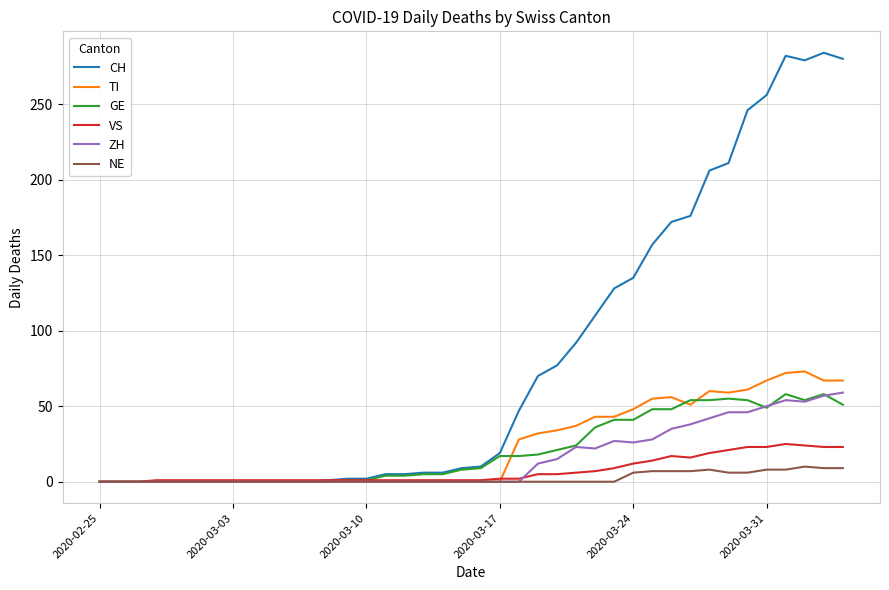

Which series has the largest total across all categories?

CH